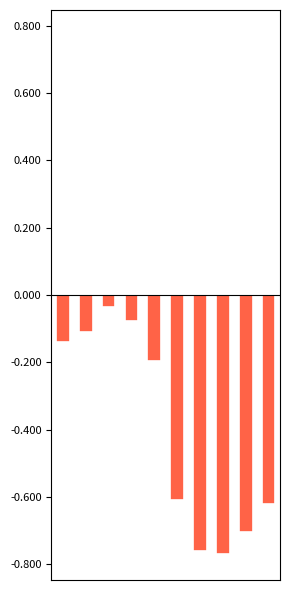

What is the value of the 5th bar from the left?

-0.2